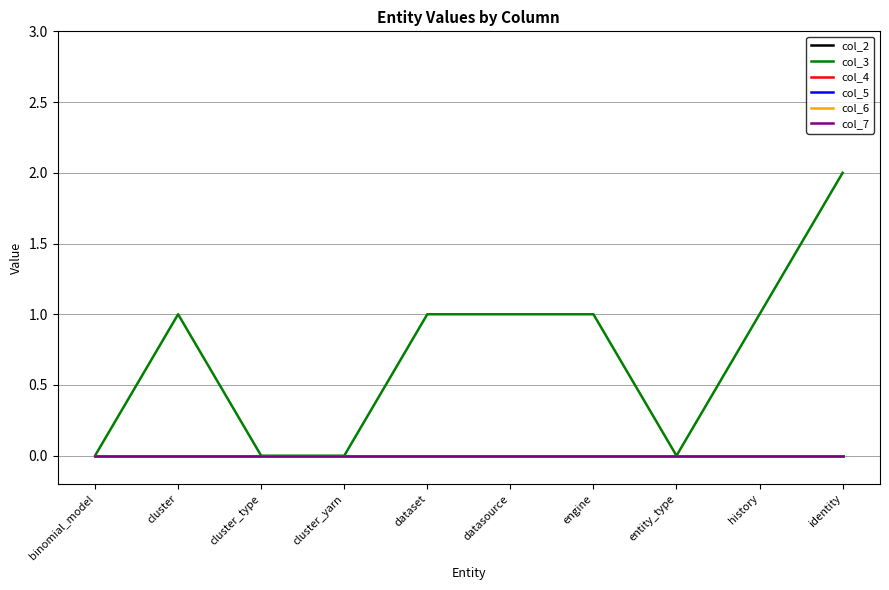

Where is col_5 nearest to the value 0?

binomial_model